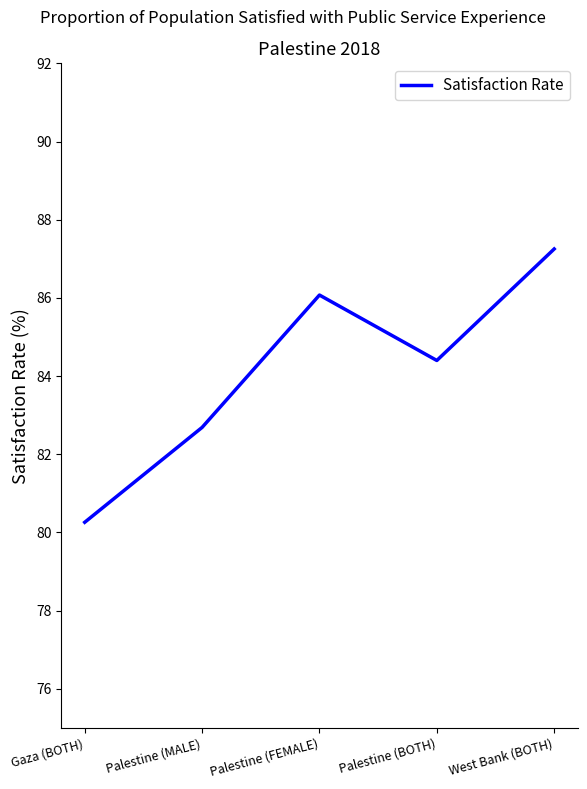

Between Palestine (FEMALE) and Palestine (BOTH), which is larger?

Palestine (FEMALE)